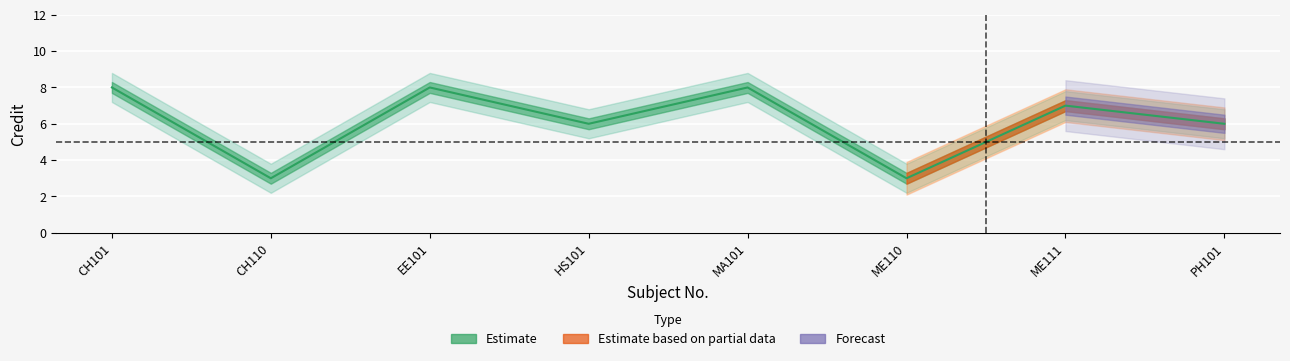

True or false: Credit_upper has a value of 8.8 at MA101.

True